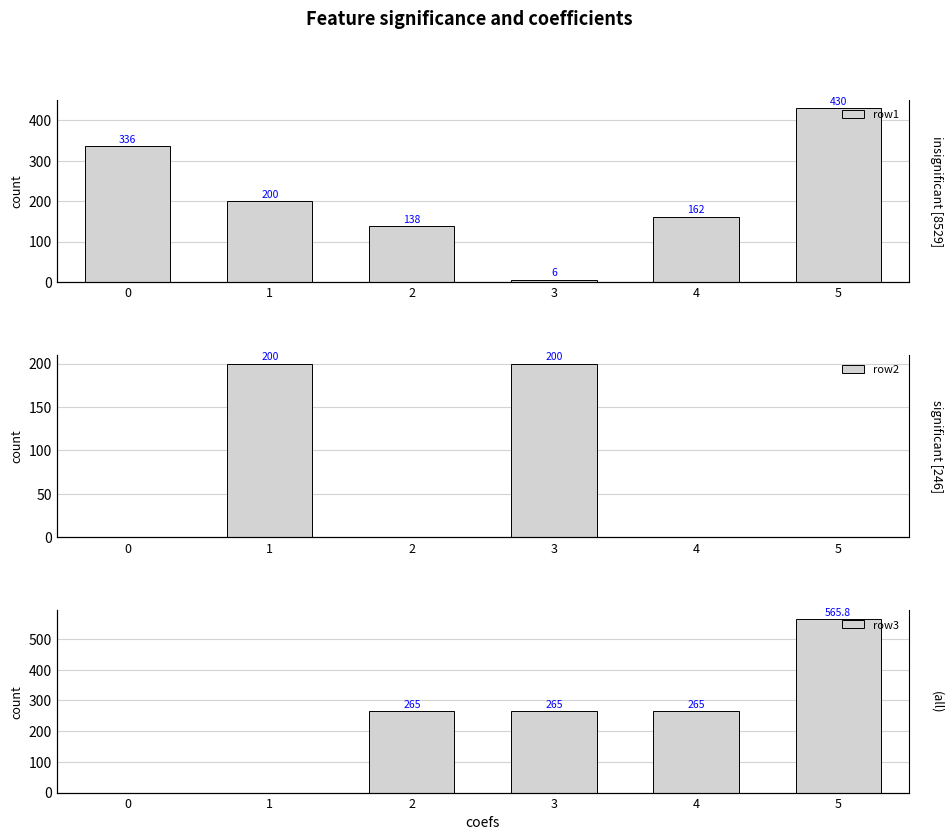

What is the value of the row1 bar at the 5th from the left?

162.0